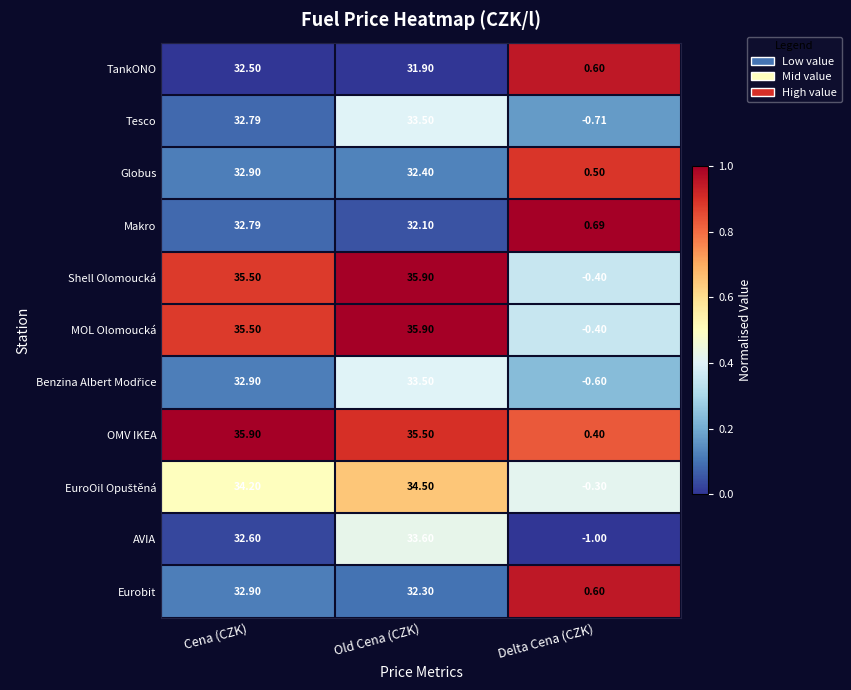

Which series has the largest total across all categories?

OMV IKEA